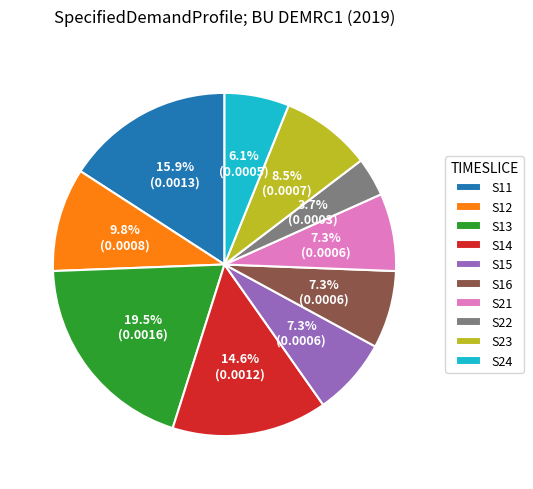

True or false: S14 accounts for 6% of the total.

False